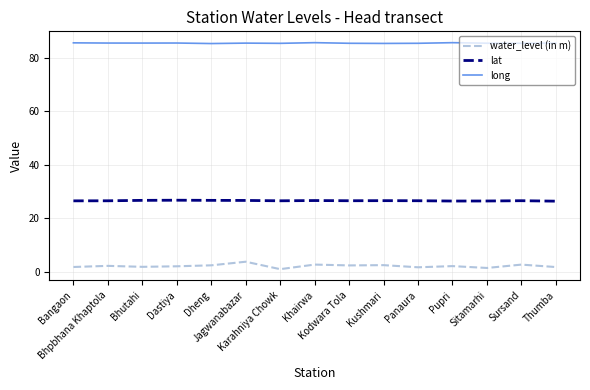

The value of long at Kodwara Tola is 115.4. True or false?

False